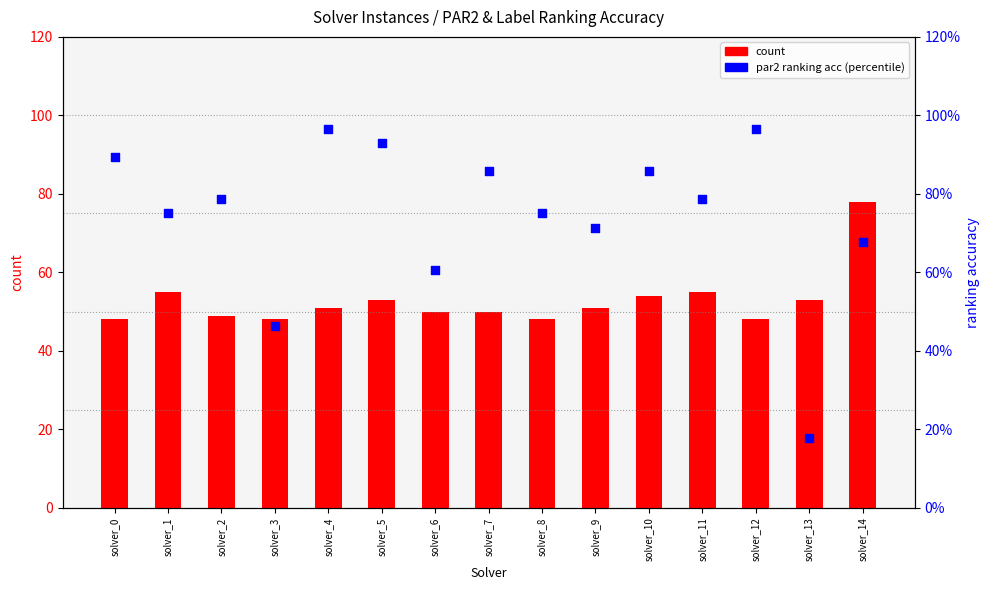

Which series contains the highest Y value?

count